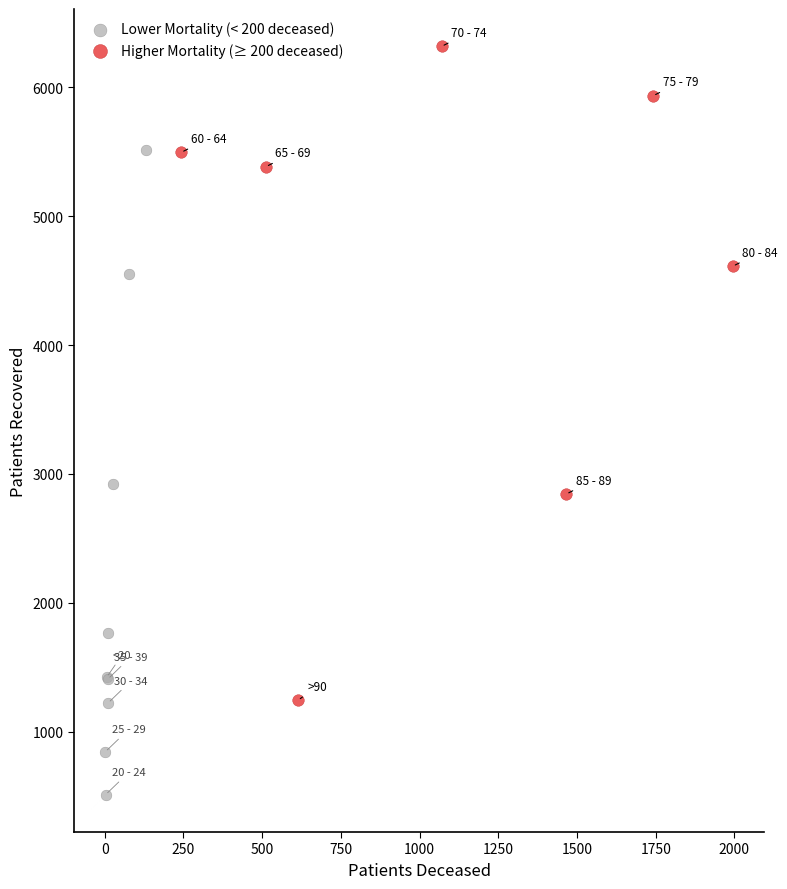

Which series contains the lowest Y value?

Lower Mortality (< 200 deceased)